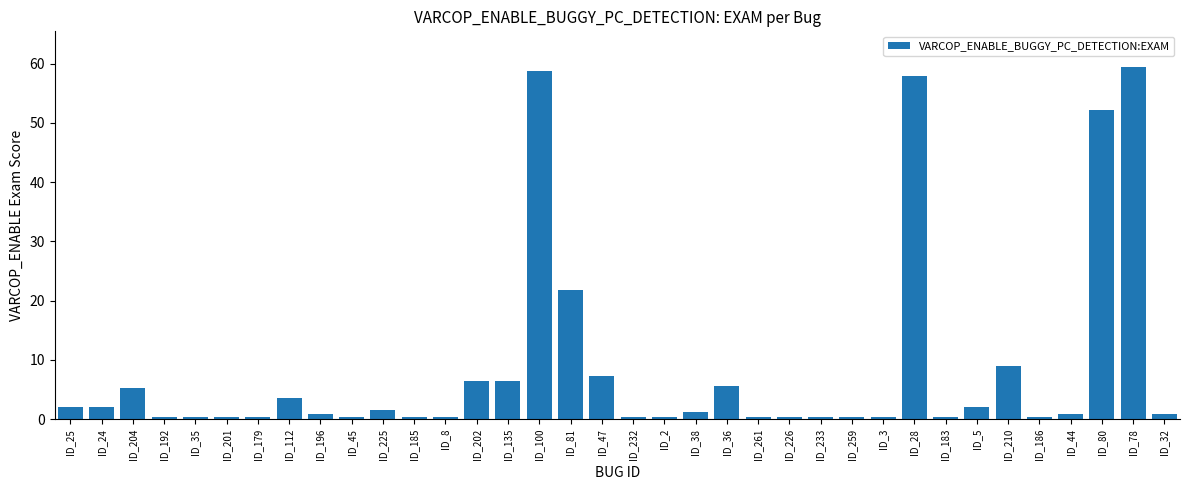

Reading left to right, transcribe all the data shown in this chart.

2.0	2.0	5.3	0.4	0.4	0.4	0.4	3.6	0.8	0.4	1.6	0.4	0.4	6.5	6.5	58.7	21.9	7.3	0.4	0.4	1.2	5.7	0.4	0.4	0.4	0.4	0.4	57.9	0.4	2.0	8.9	0.4	0.8	52.2	59.5	0.8